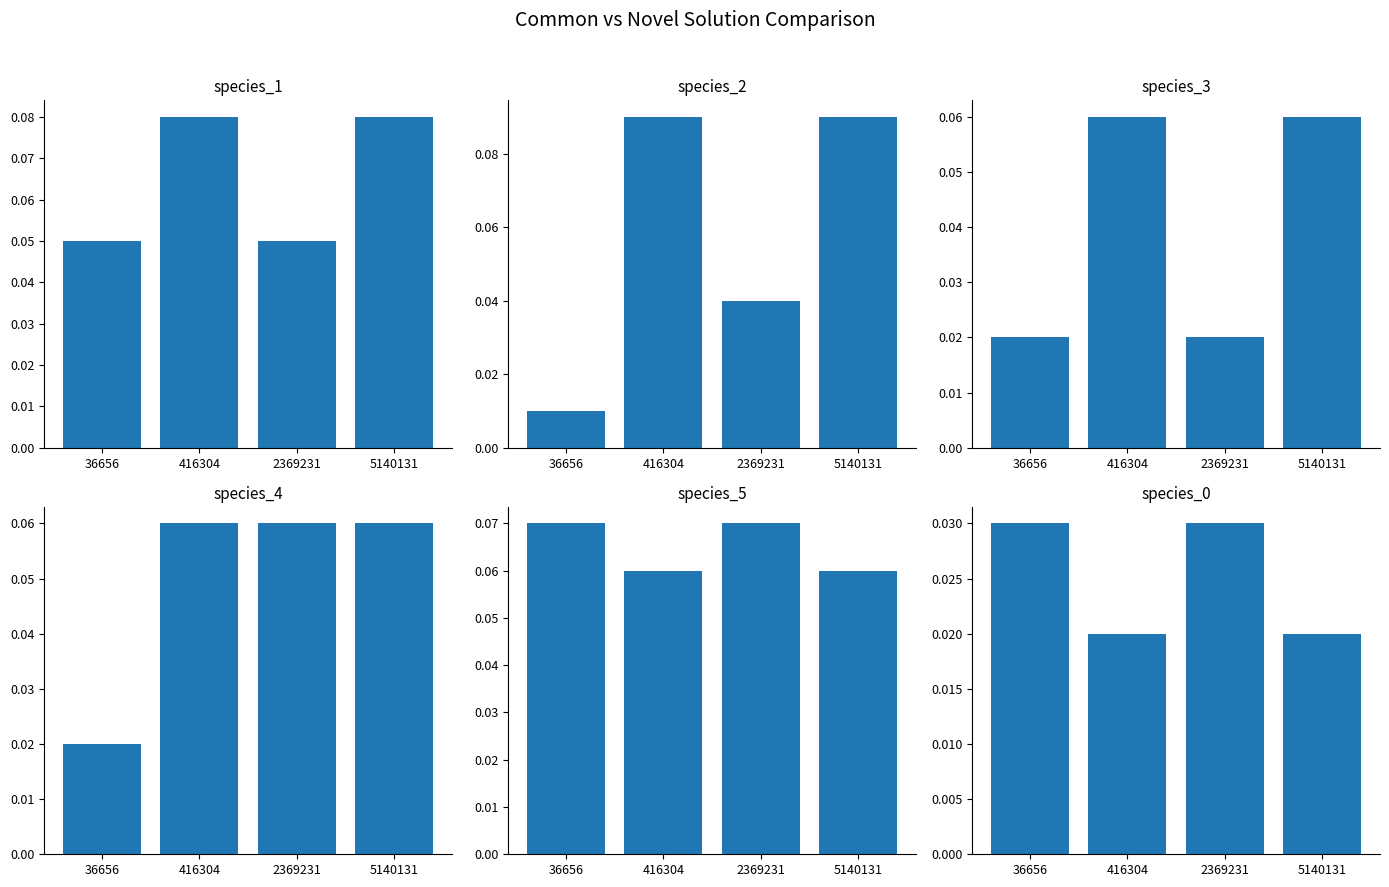

What is the highest value of the species_1 series?

0.1